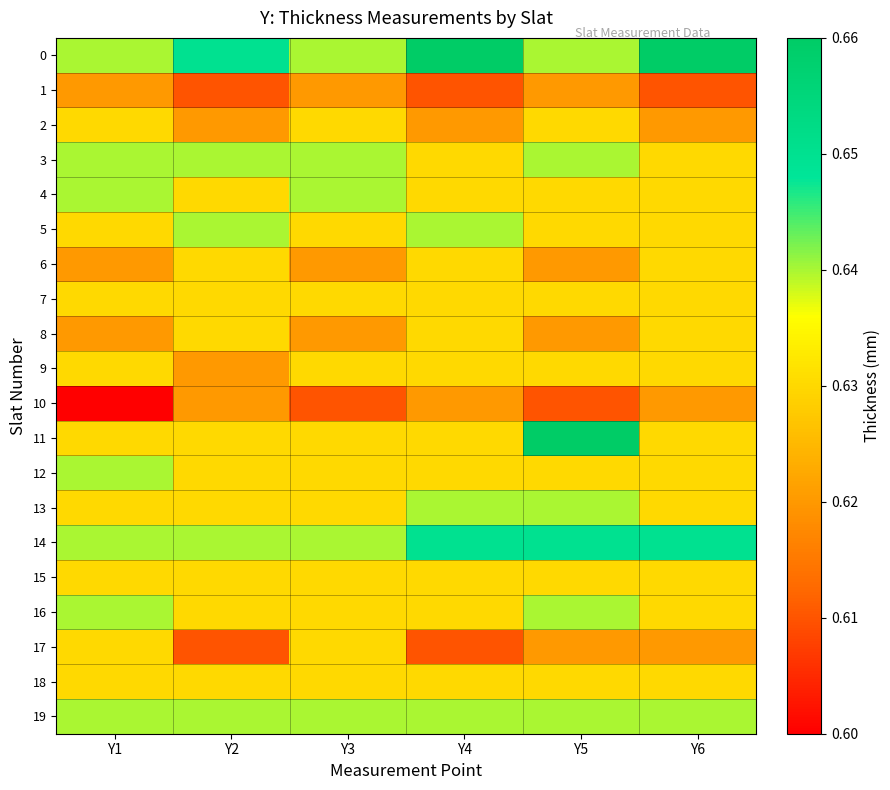

Which series has the widest spread of values?

11